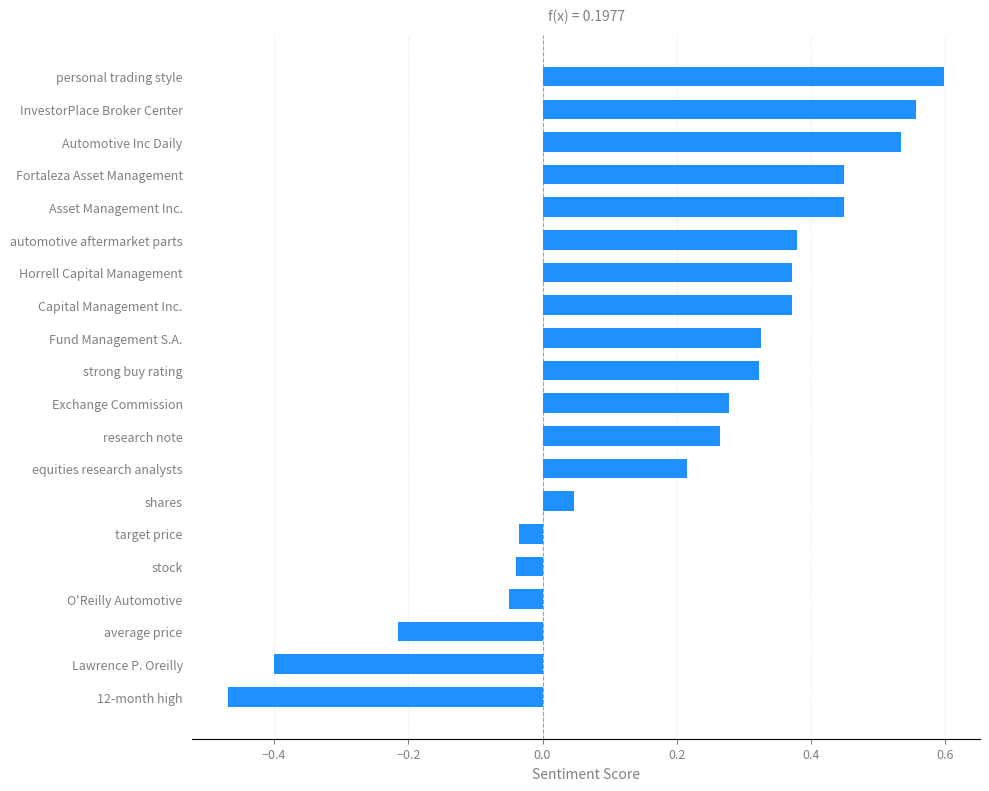

What is the sum of all values?

4.0